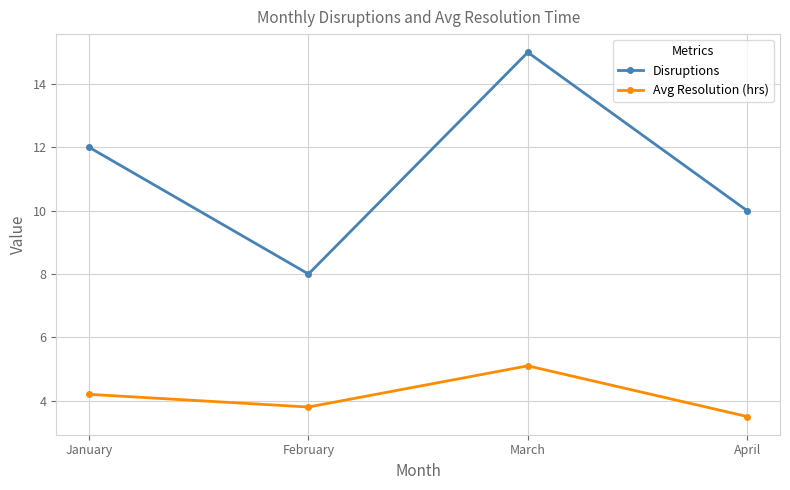

What are all the series names shown in the legend?

Disruptions, Avg Resolution (hrs)